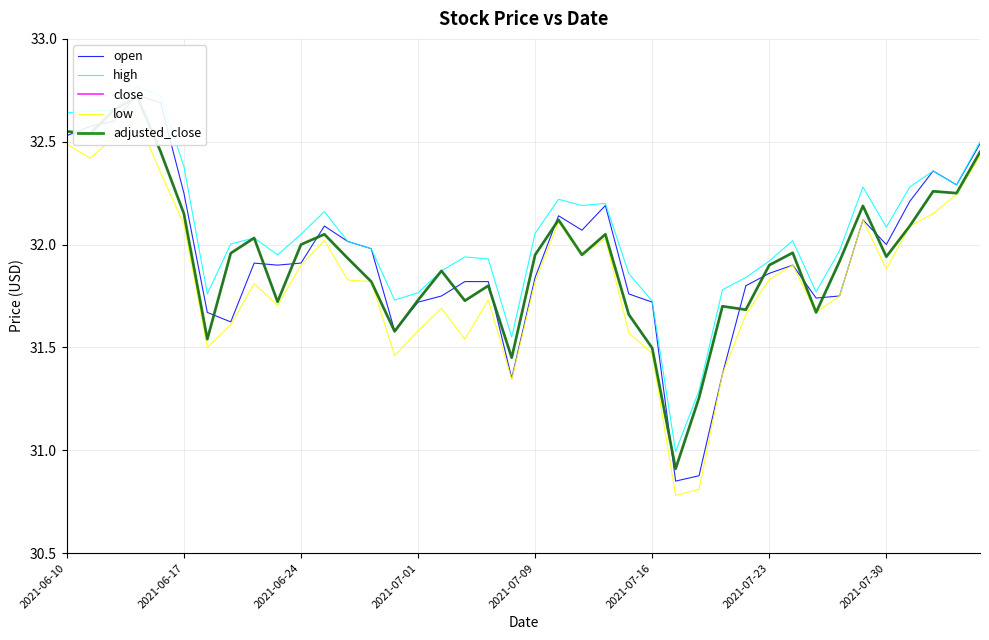

Reading left to right, list all the values displayed in this chart.

open: 32.5	32.6	32.6	32.7	32.7	32.2	31.7	31.6	31.9	31.9	31.9	32.1	32.0	32.0	31.6	31.7	31.8	31.8	31.8	31.4	31.8	32.1	32.1	32.2	31.8	31.7	30.9	30.9	31.4	31.8	31.9	31.9	31.7	31.8	32.1	32.0	32.2	32.4	32.3	32.5
high: 32.6	32.6	32.7	32.8	32.7	32.4	31.8	32.0	32.0	31.9	32.0	32.2	32.0	32.0	31.7	31.8	31.9	31.9	31.9	31.6	32.1	32.2	32.2	32.2	31.9	31.7	31.0	31.3	31.8	31.8	31.9	32.0	31.8	32.0	32.3	32.1	32.3	32.4	32.3	32.5
close: 32.5	32.5	32.7	32.7	32.5	32.1	31.5	32.0	32.0	31.7	32.0	32.0	31.9	31.8	31.6	31.7	31.9	31.7	31.8	31.4	31.9	32.1	31.9	32.0	31.7	31.5	30.9	31.3	31.7	31.7	31.9	32.0	31.7	31.9	32.2	31.9	32.1	32.3	32.2	32.5
low: 32.5	32.4	32.5	32.6	32.4	32.1	31.5	31.6	31.8	31.7	31.9	32.0	31.8	31.8	31.5	31.6	31.7	31.5	31.7	31.3	31.8	32.1	31.9	32.0	31.6	31.5	30.8	30.8	31.4	31.7	31.8	31.9	31.7	31.8	32.1	31.9	32.1	32.1	32.2	32.4
adjusted_close: 32.5	32.5	32.7	32.7	32.5	32.1	31.5	32.0	32.0	31.7	32.0	32.0	31.9	31.8	31.6	31.7	31.9	31.7	31.8	31.4	31.9	32.1	31.9	32.0	31.7	31.5	30.9	31.3	31.7	31.7	31.9	32.0	31.7	31.9	32.2	31.9	32.1	32.3	32.2	32.5